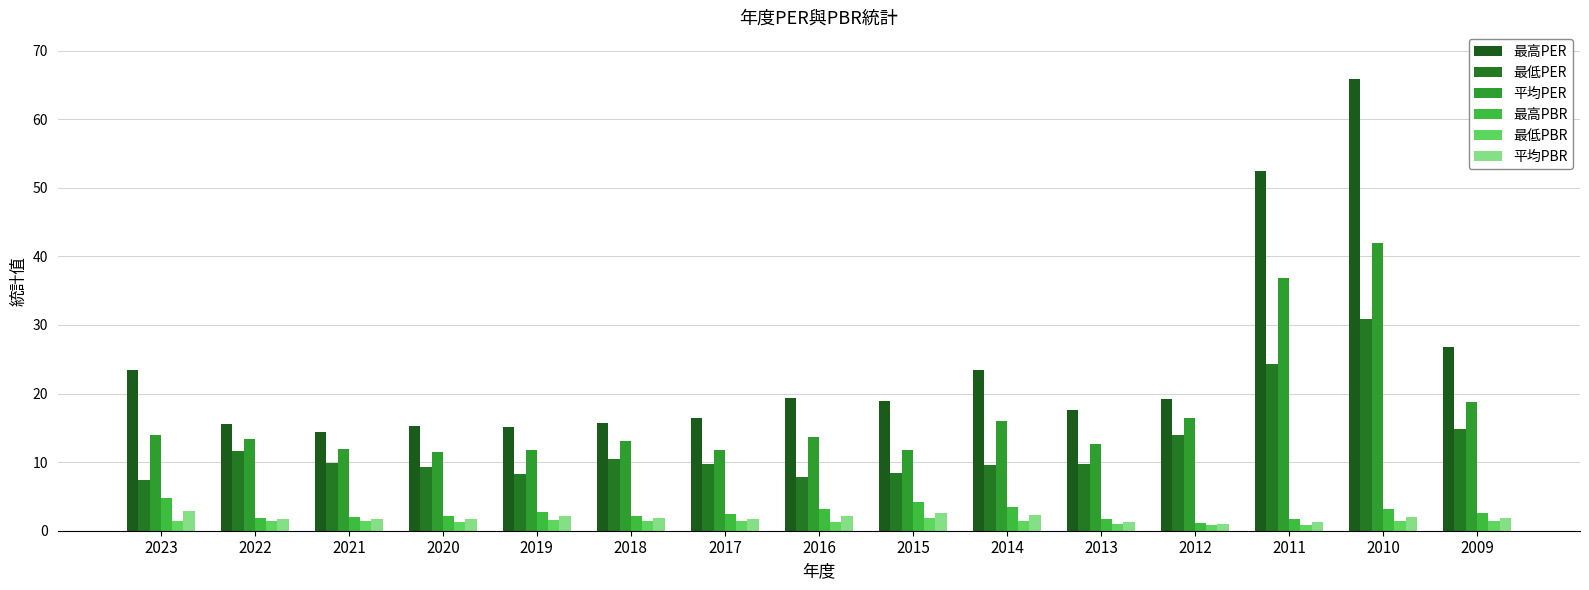

Is the value of 最低PBR at 2015 greater than the value of 最高PER at 2012?

No